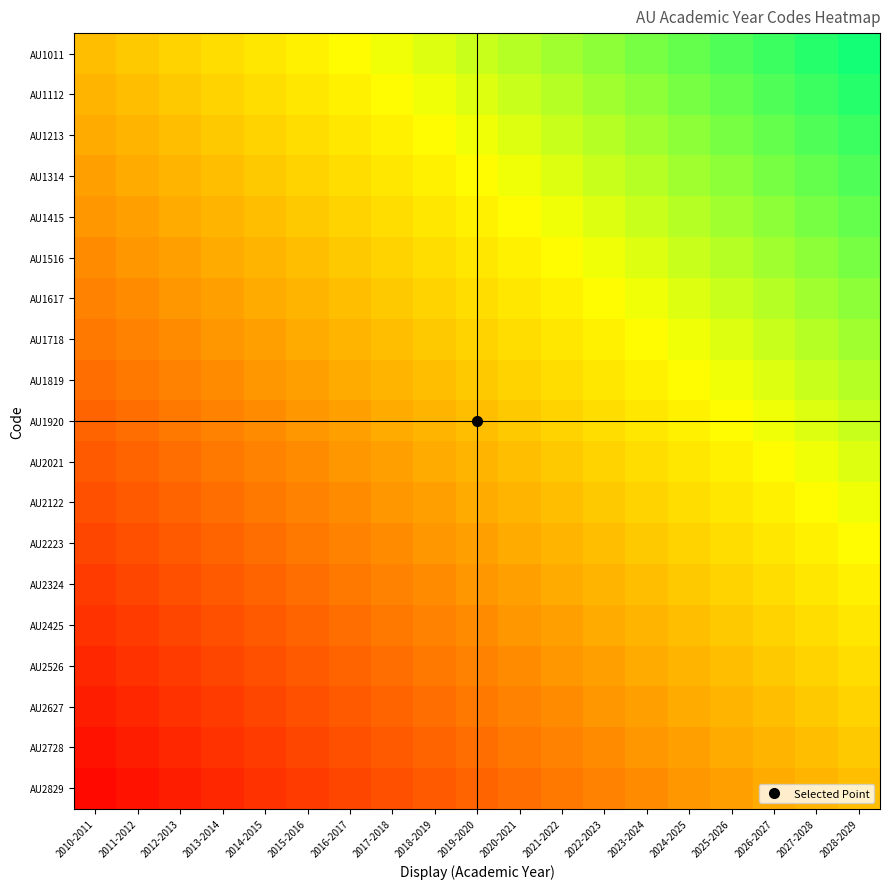

What is the total value across all series at 2015-2016?

-4.0